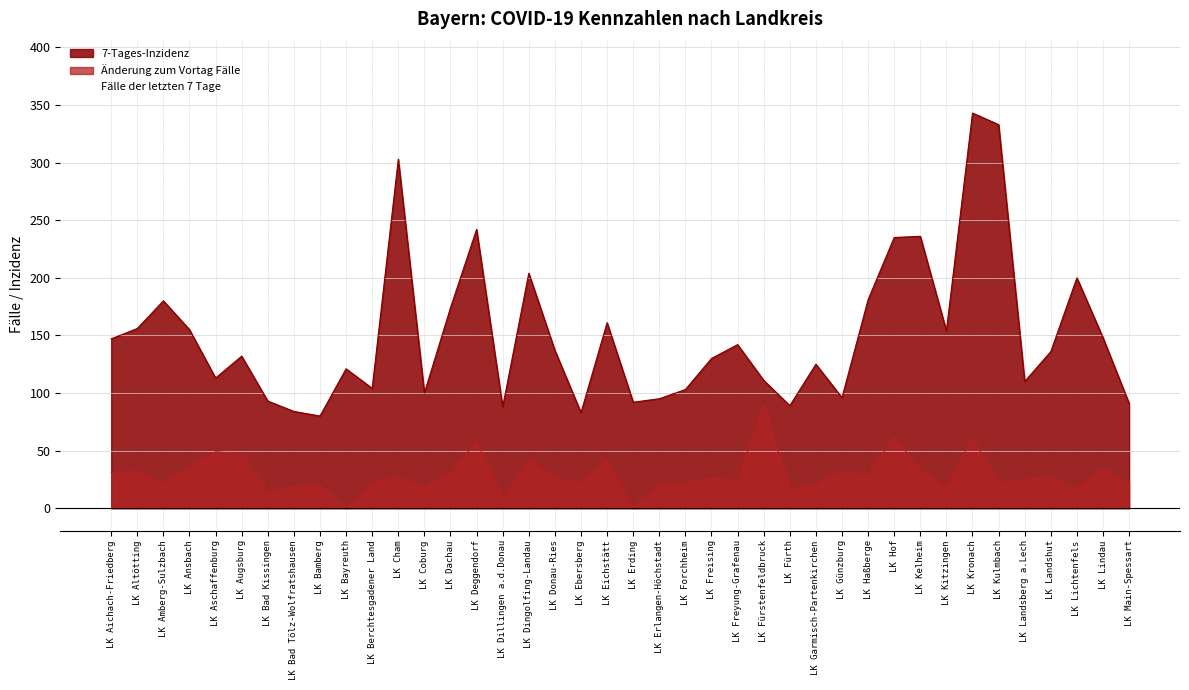

The value of Änderung zum Vortag Fälle at LK Altötting is 32. True or false?

True